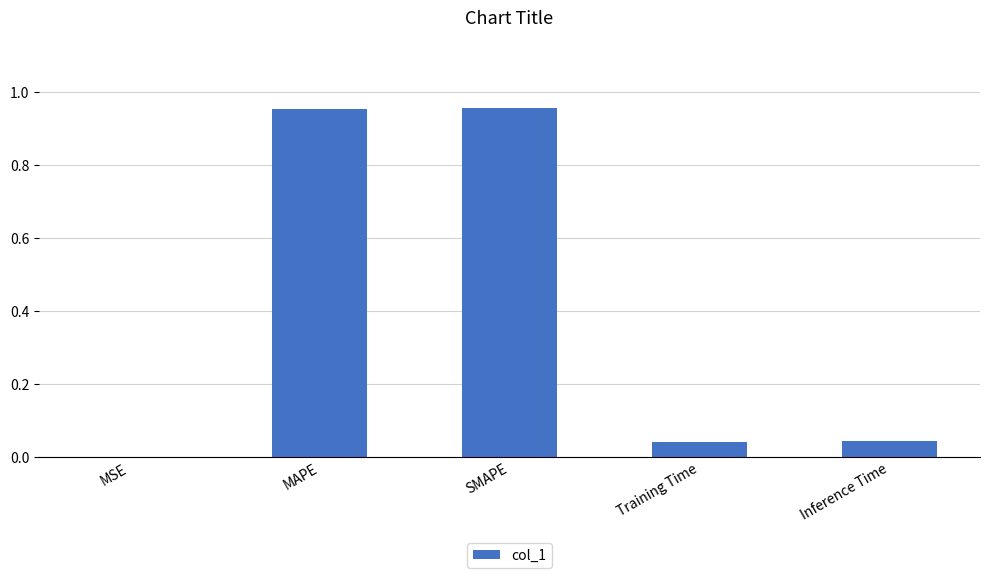

Between MSE and MAPE, which is larger?

MAPE